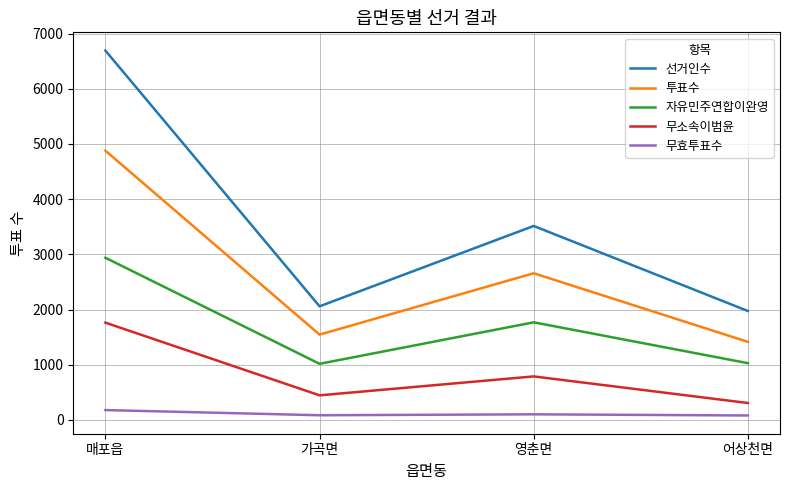

What is the difference between the maximum and second lowest values in the 무소속이범윤 series?

1317